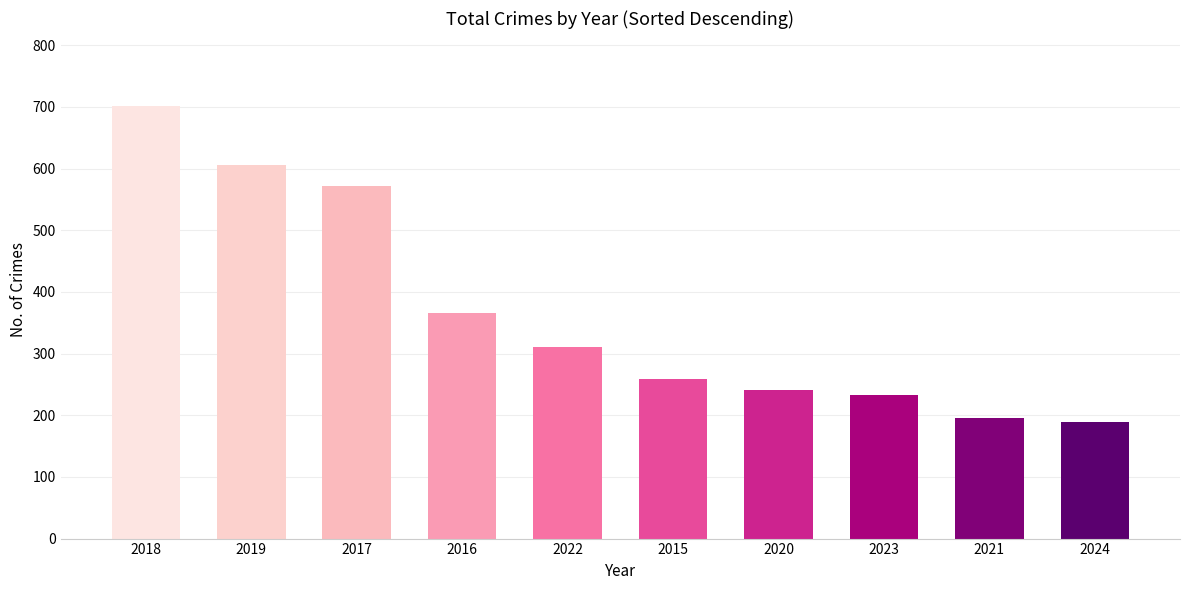

What is the label of the 10th bar from the right?

2018